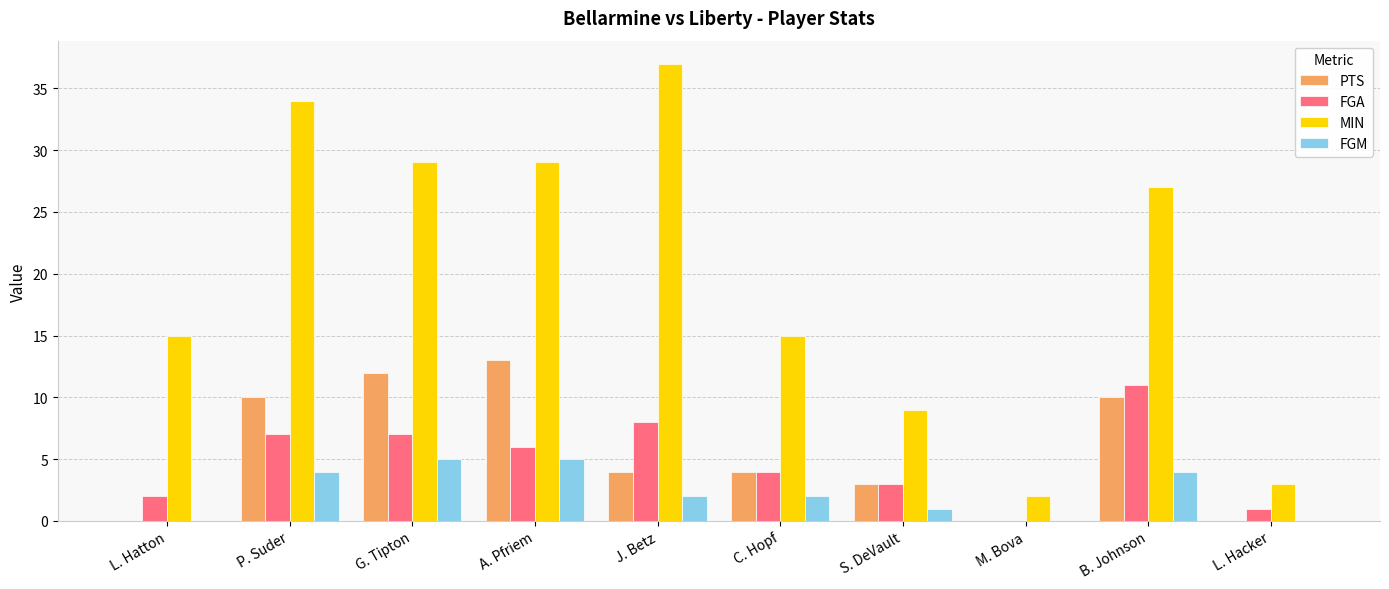

How many groups of bars are there?

10